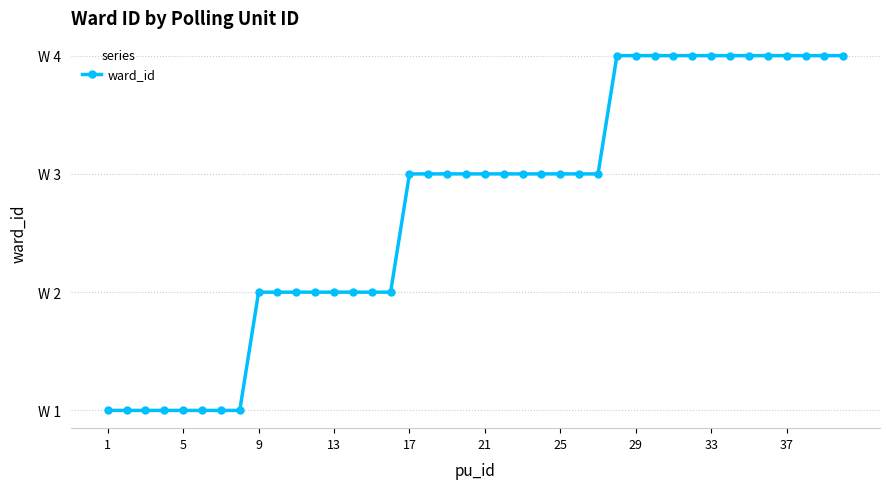

Does the chart have visible grid lines?

Yes